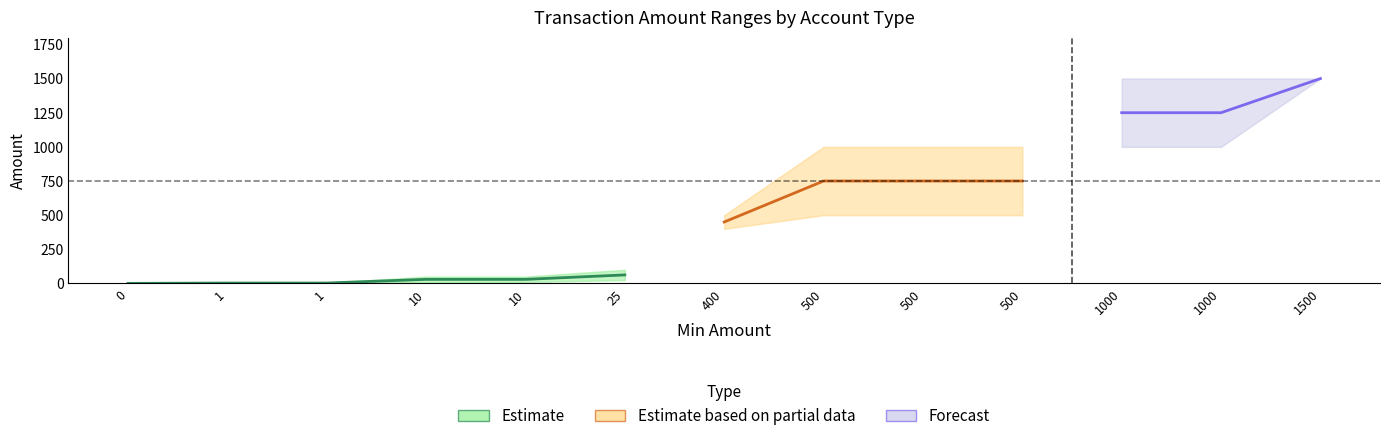

At which label does max_amount first exceed 500?

500